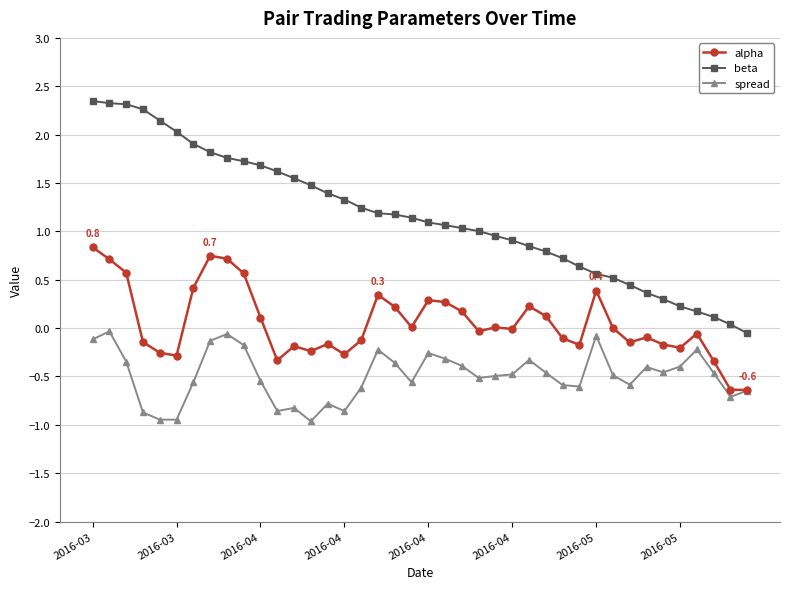

Rank the series by their average value, from highest to lowest.

beta, alpha, spread